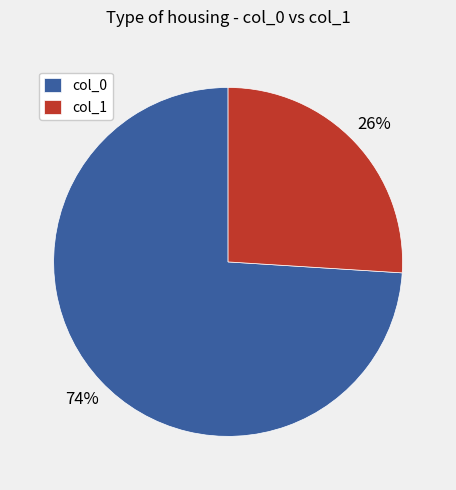

Does any single category account for the majority?

Yes